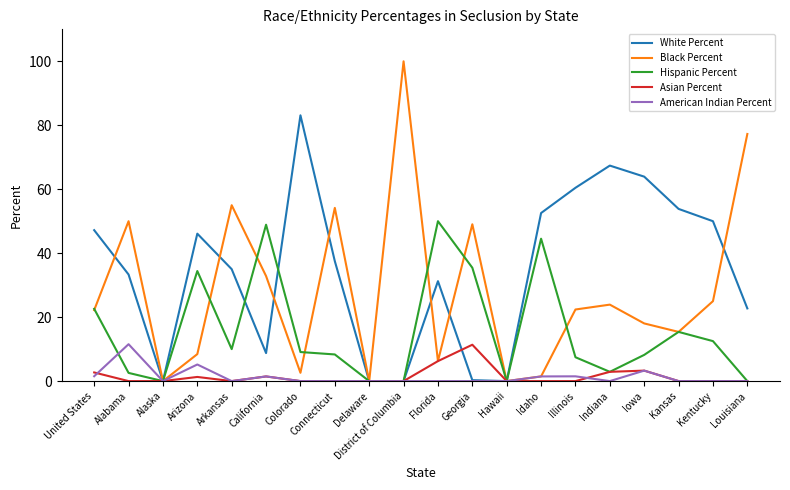

How many values in the White Percent series are below 37?

10